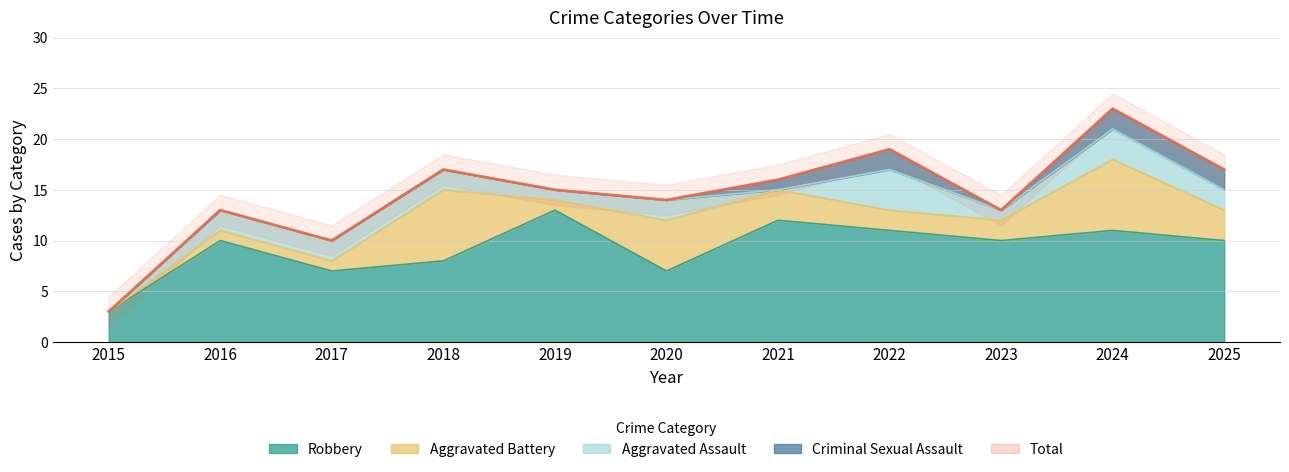

How many interior local valleys does the Total series have?

3